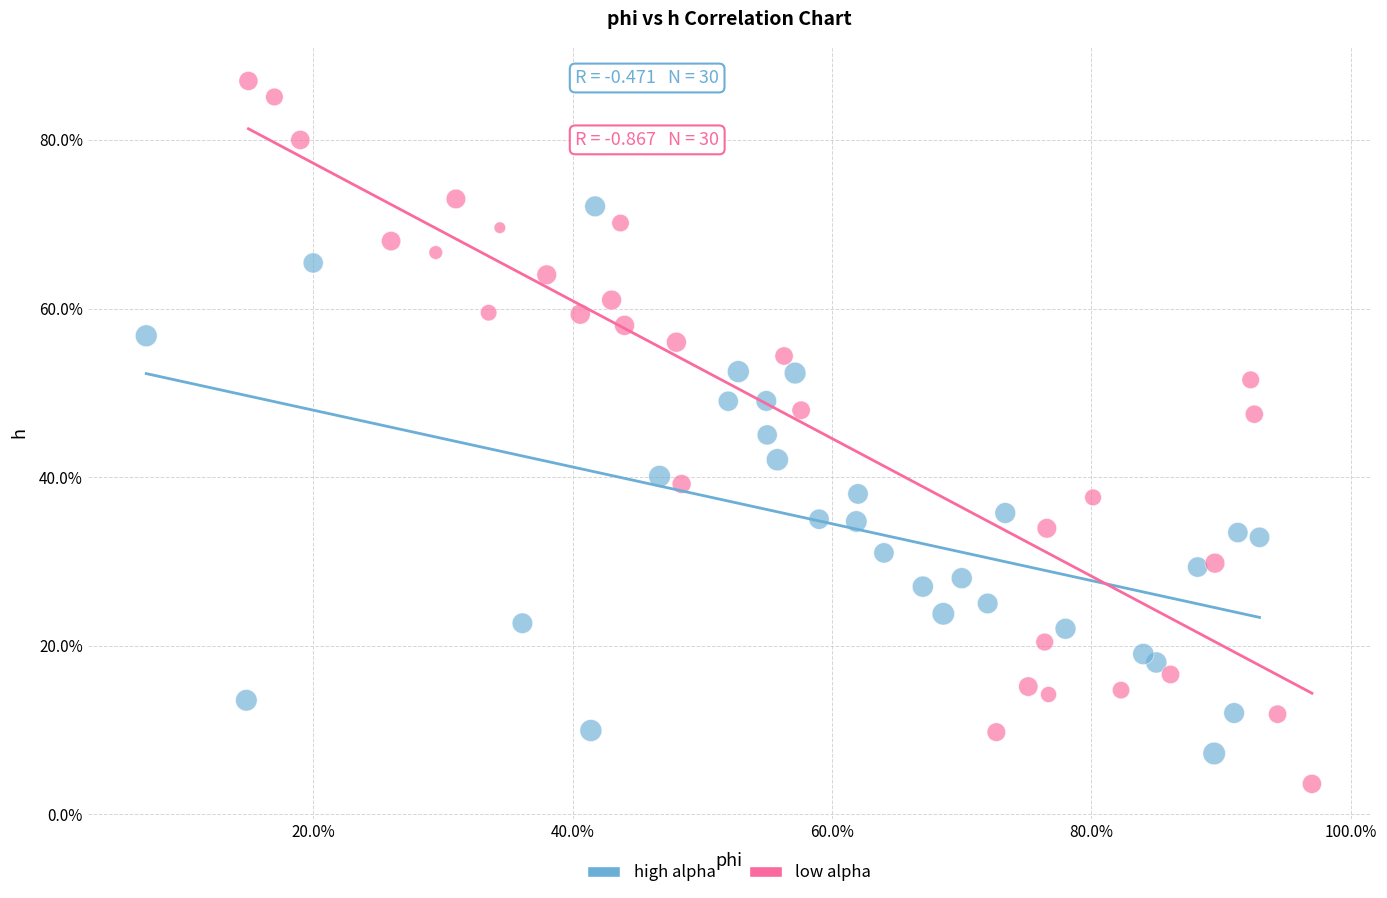

What are all the series names shown in the legend?

high alpha, low alpha